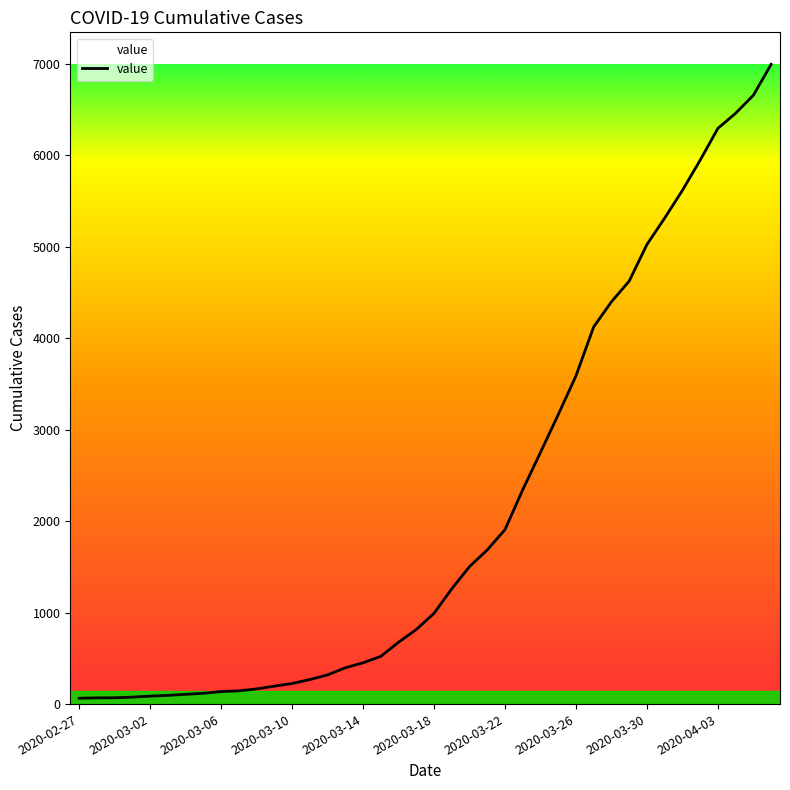

What is the difference between the maximum and minimum values?

6930